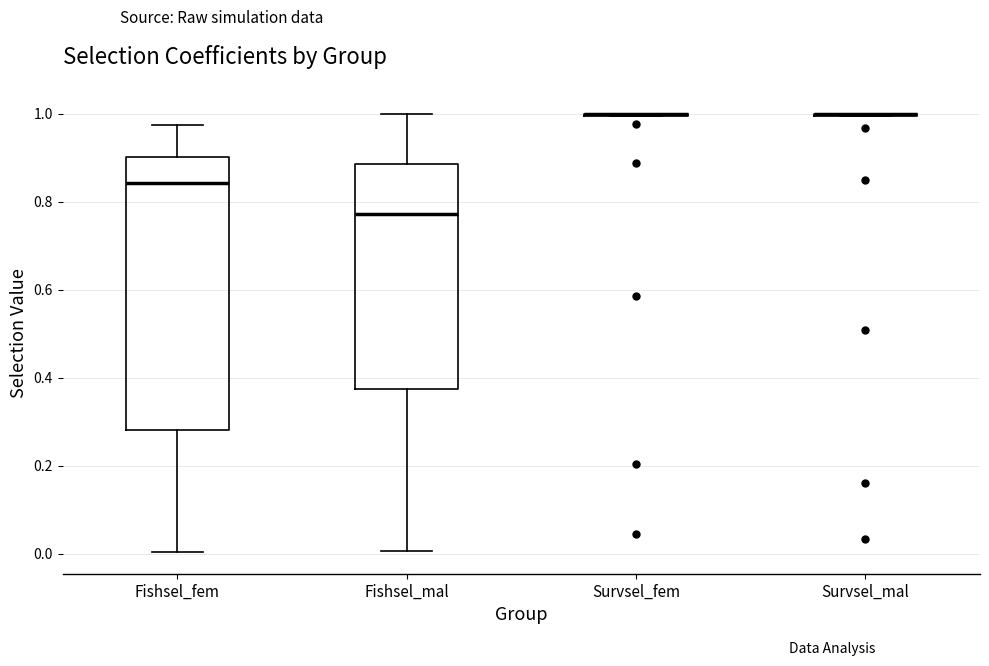

Reading left to right, transcribe this box plot: for each box, give where its median line is, the range the box spans, and where its two whiskers end, as read against the y-axis. The values are not printed on the chart, so give them approximately, as read against the axis.

Fishsel_fem: median 0.84, box 0.28 to 0.90, whiskers 0.00 to 0.98
Fishsel_mal: median 0.78, box 0.38 to 0.88, whiskers 0.00 to 1.00
Survsel_fem: box collapsed to a line at 1.00, whiskers 1.00 to 1.00
Survsel_mal: box collapsed to a line at 1.00, whiskers 1.00 to 1.00